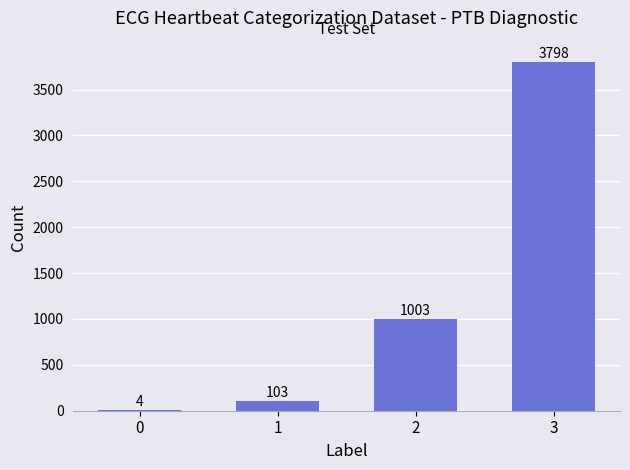

Reading left to right, transcribe all the data shown in this chart.

0=4	1=103	2=1003	3=3798